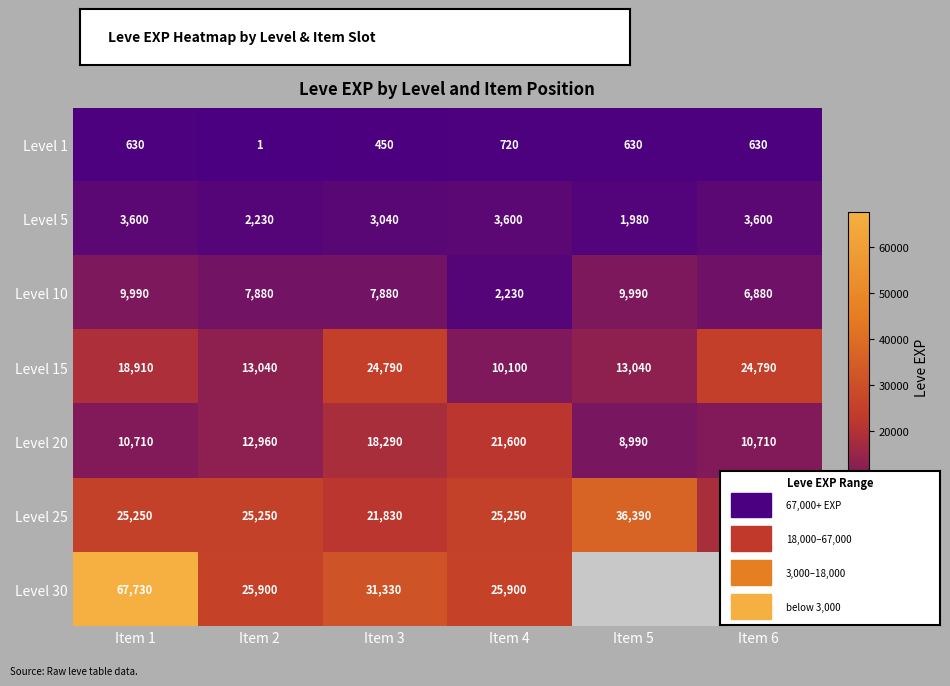

What is the approximate value of Level 5 at Item 3?

3040.0